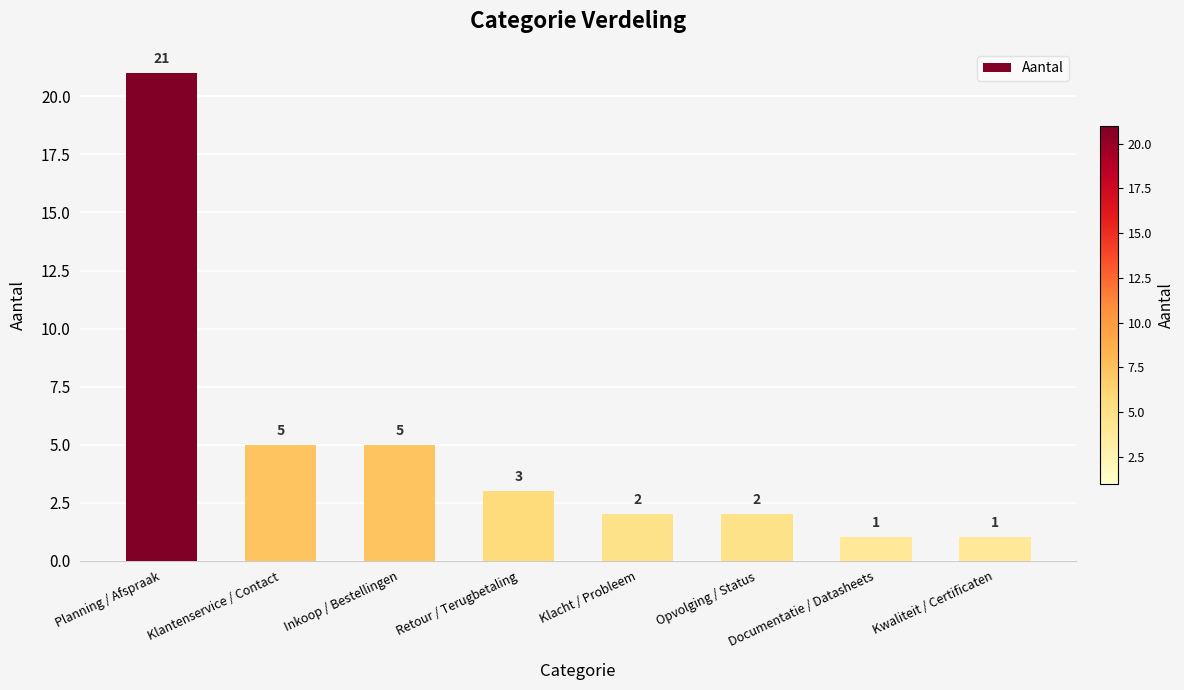

What is the greatest value displayed?

21